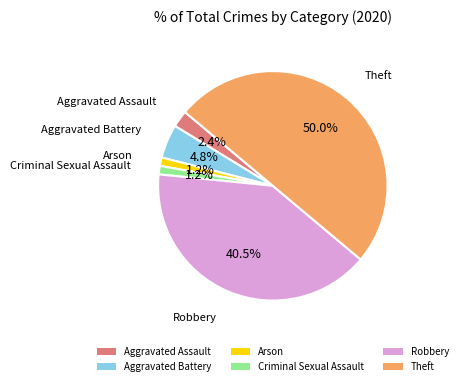

Is Arson the majority of the pie?

No